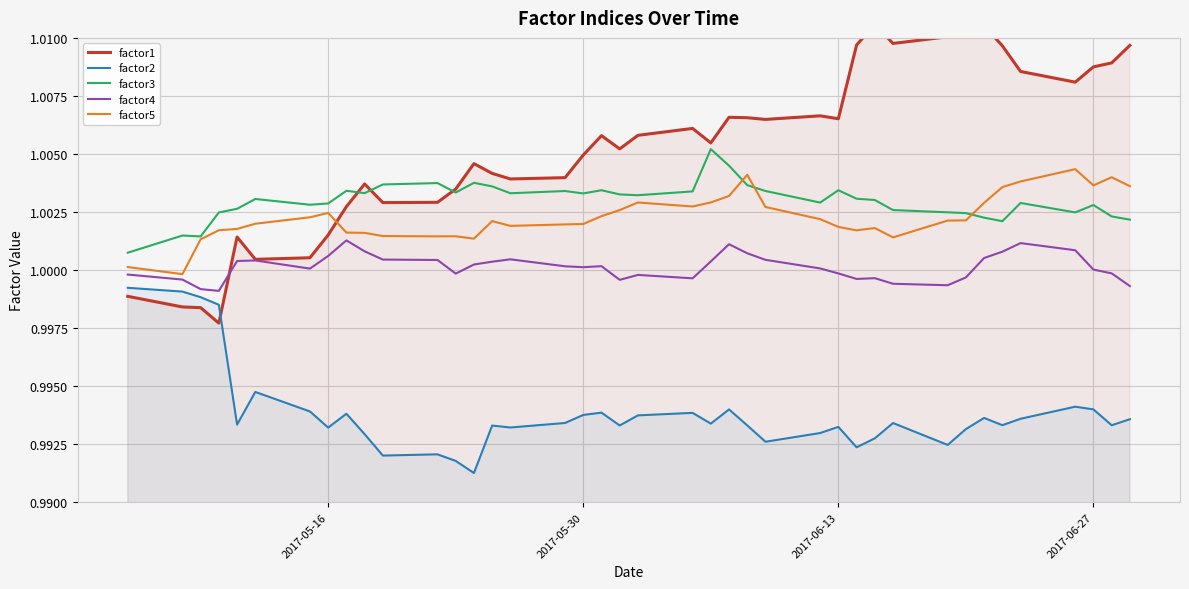

List the series in order of their peak value, lowest first.

factor2, factor4, factor5, factor3, factor1